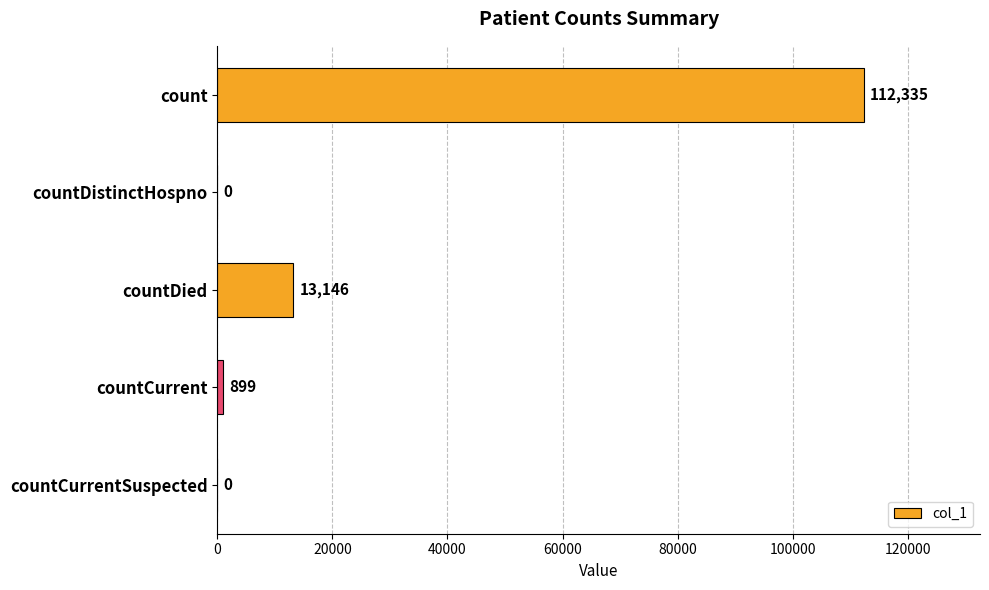

The value at count is 112335. True or false?

True